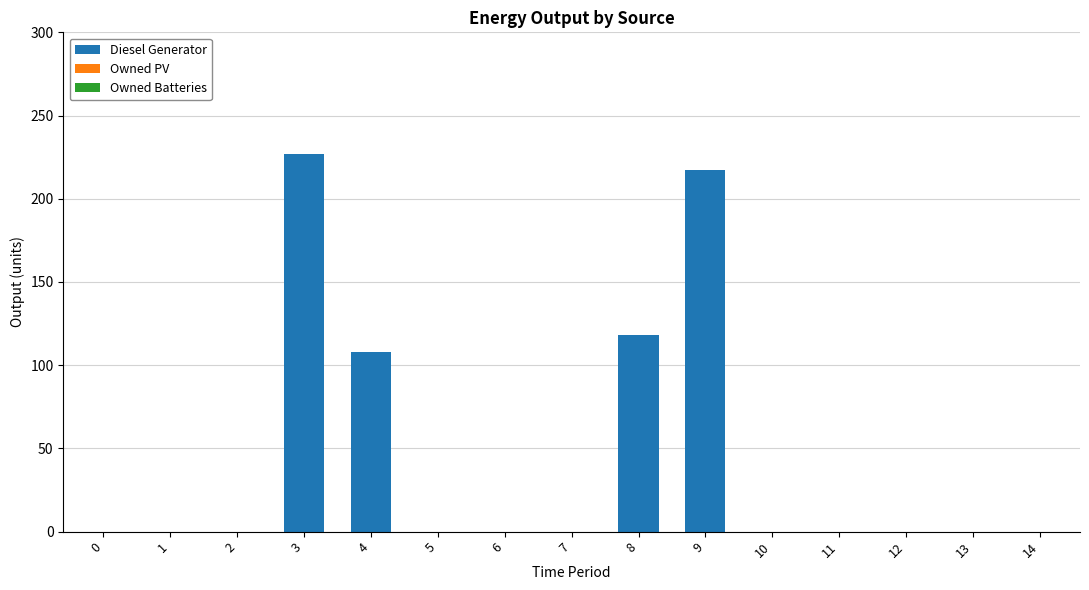

What is the ratio of the value at 9 to the value at 8?

1.8